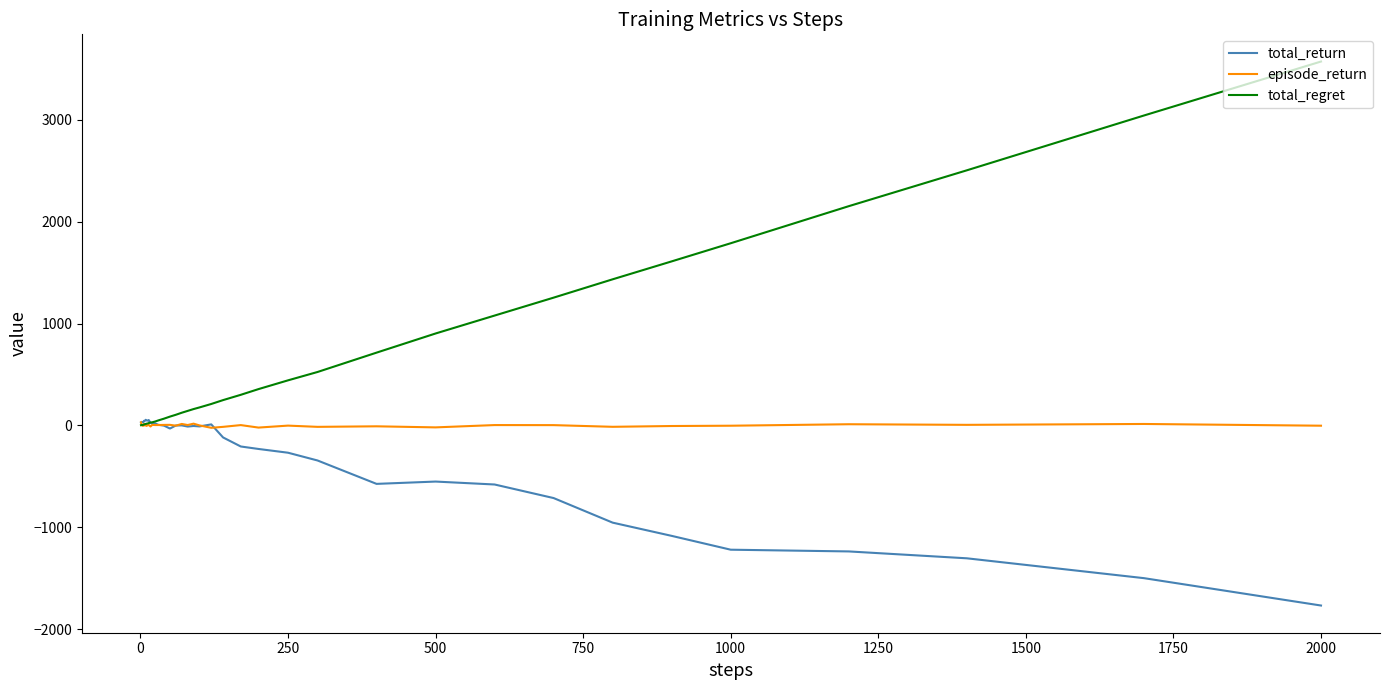

Which series has the widest spread of values?

total_regret